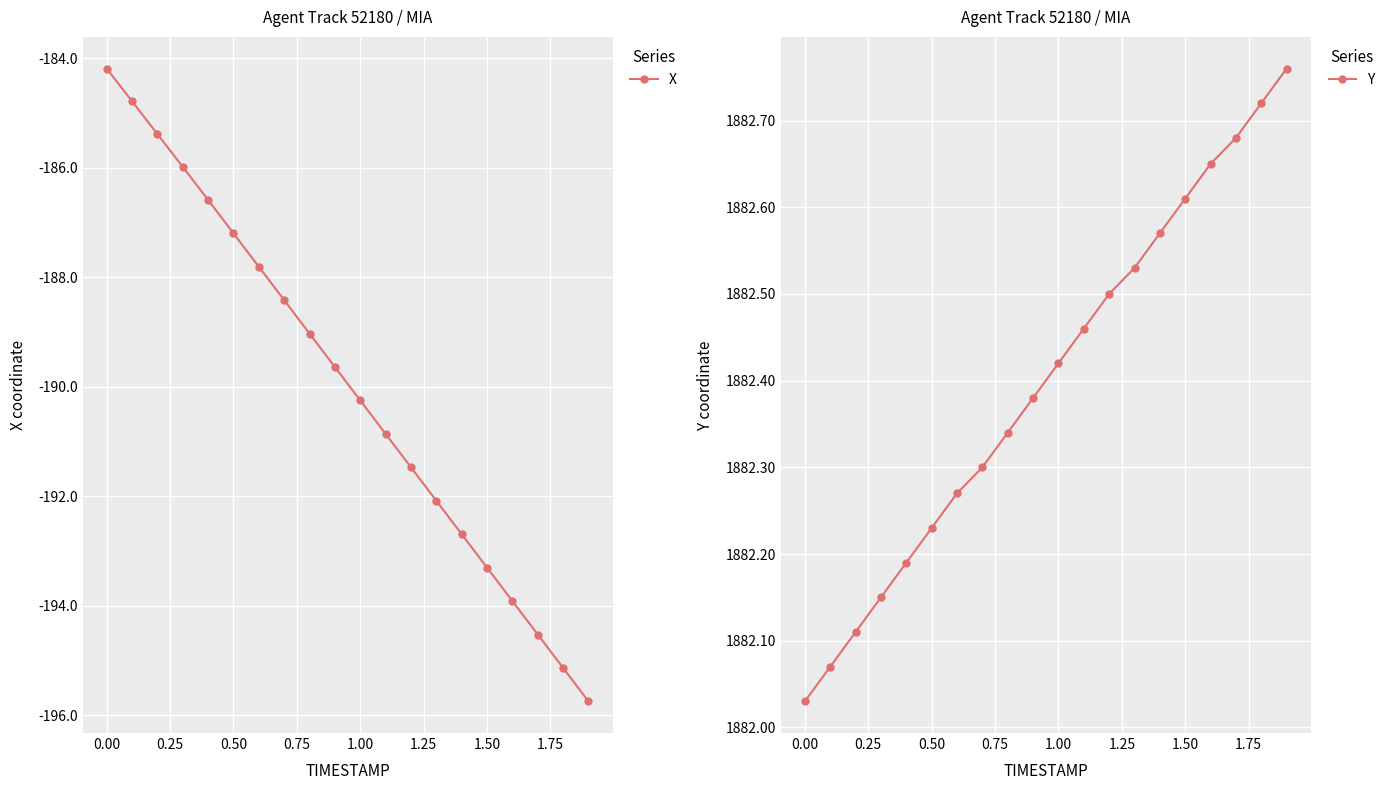

What is the maximum value for X?

-184.2